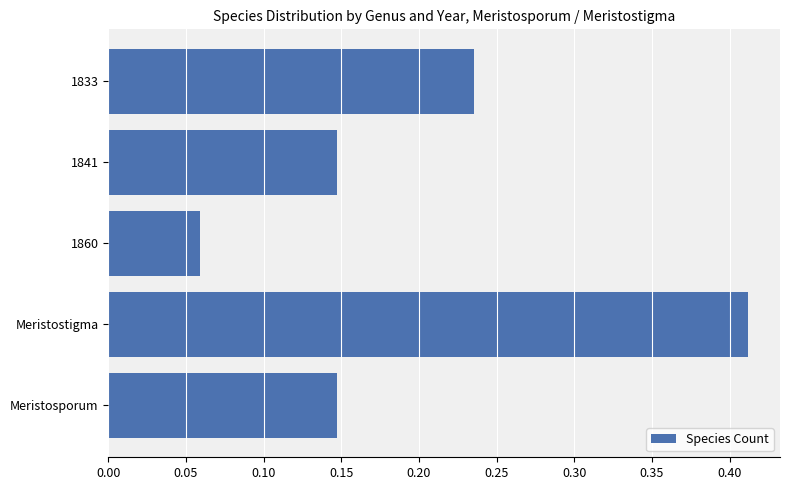

Between 1833 and Meristostigma, which is larger?

Meristostigma